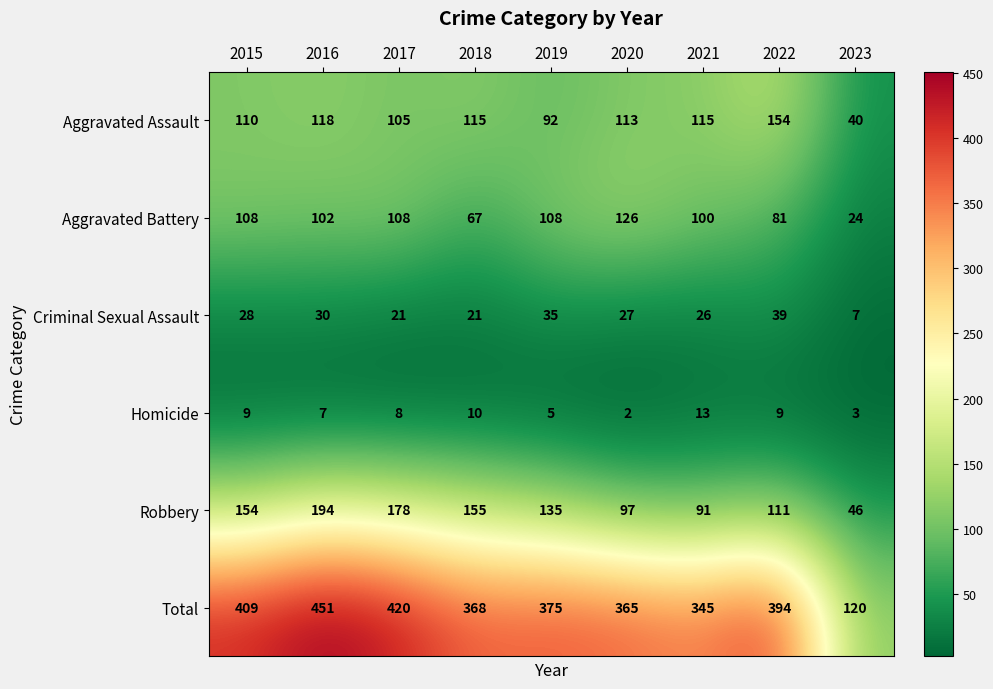

At which category is the sum across all series the highest?

2016